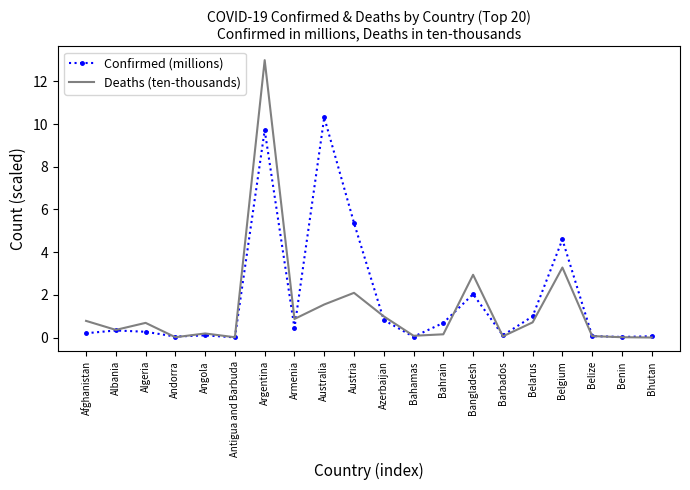

The value of Confirmed (millions) at Albania is 0.3. True or false?

True